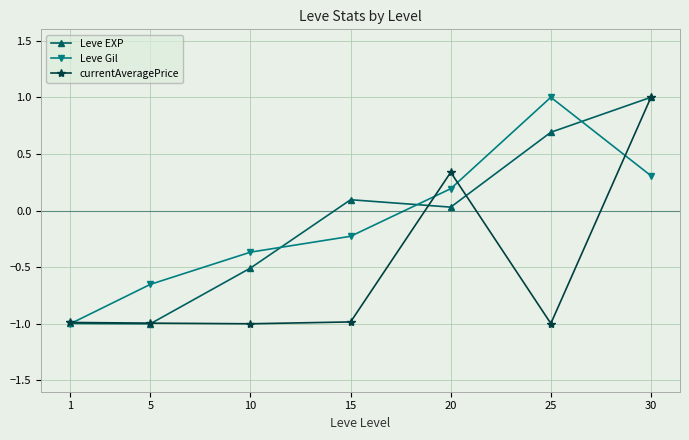

What is the greatest value displayed?

1.0